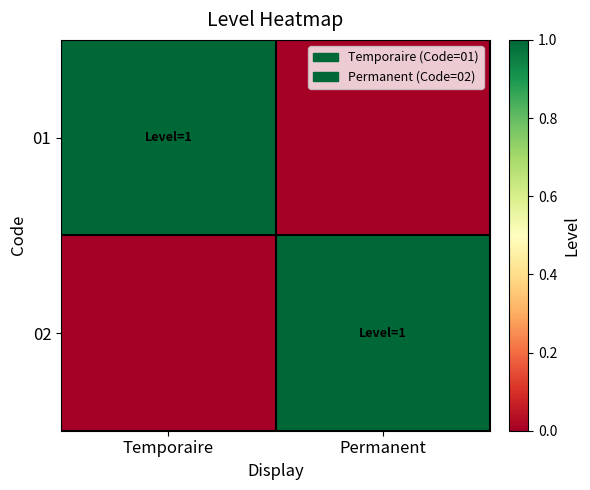

Rank the series by their maximum value, from highest to lowest.

01, 02